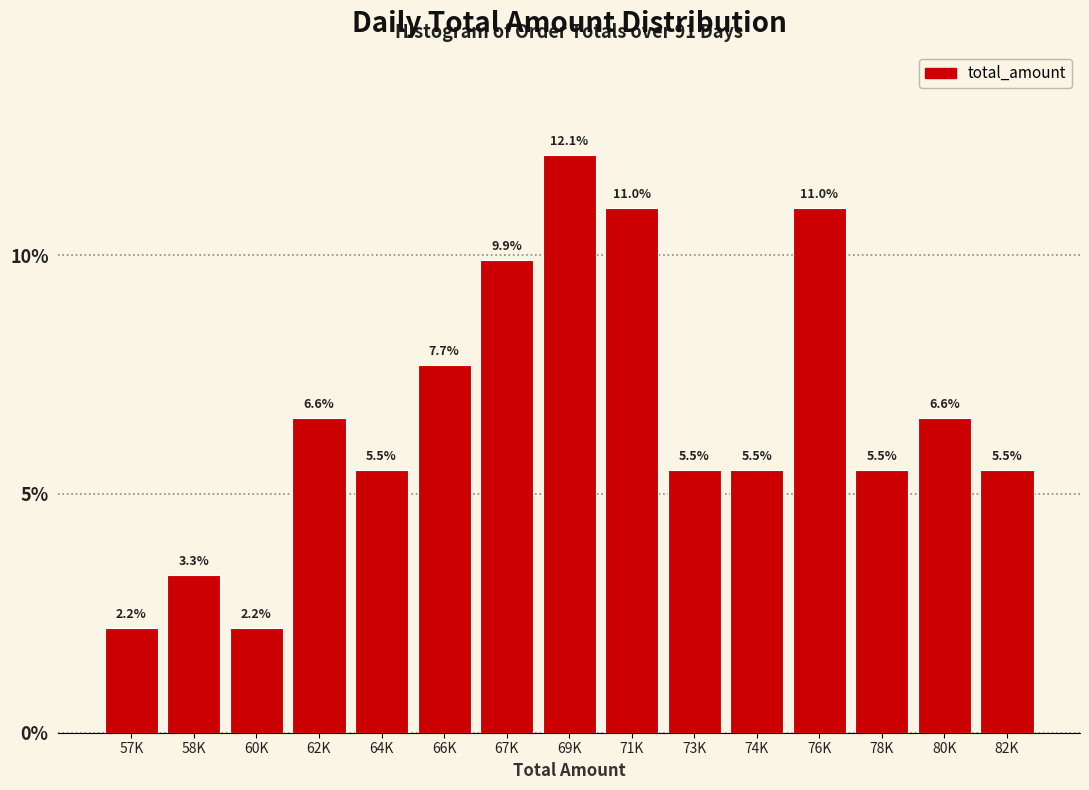

Reading left to right, extract all data points from this chart.

57K=2.2	58K=3.3	60K=2.2	62K=6.6	64K=5.5	66K=7.7	67K=9.9	69K=12.1	71K=11.0	73K=5.5	74K=5.5	76K=11.0	78K=5.5	80K=6.6	82K=5.5